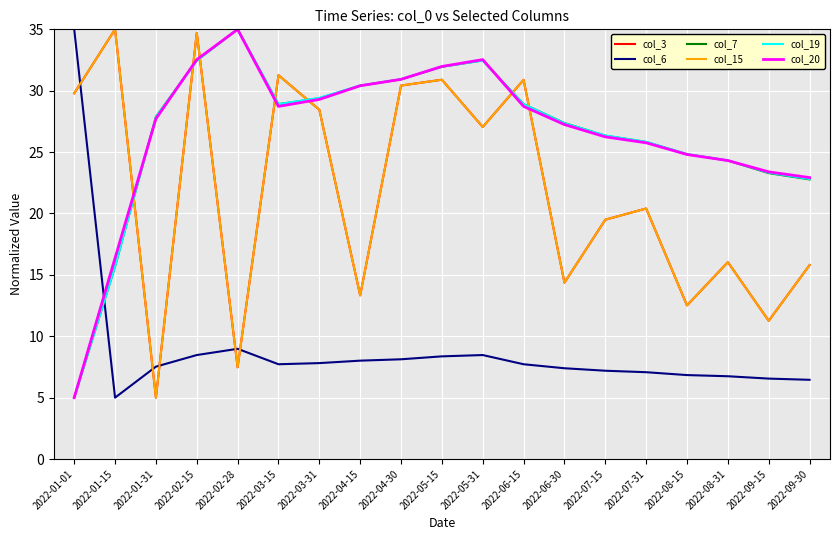

List the labels in order of col_7 value, smallest first.

2022-01-01, 2022-01-15, 2022-09-30, 2022-09-15, 2022-08-31, 2022-08-15, 2022-07-31, 2022-07-15, 2022-06-30, 2022-01-31, 2022-03-15, 2022-06-15, 2022-03-31, 2022-04-15, 2022-04-30, 2022-05-15, 2022-02-15, 2022-05-31, 2022-02-28